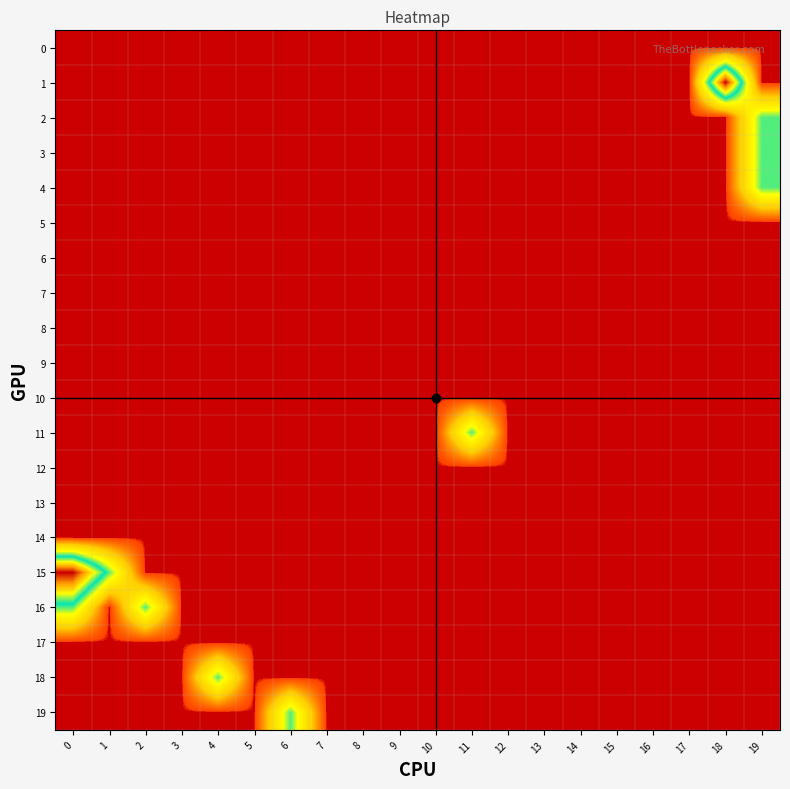

Reading left to right, transcribe all the data shown in this chart.

0: 0=0	1=0	2=0	3=0	4=0	5=0	6=0	7=0	8=0	9=0	10=0	11=0	12=0	13=0	14=0	15=0	16=0	17=0	18=0	19=0
1: 0=0	1=0	2=0	3=0	4=0	5=0	6=0	7=0	8=0	9=0	10=0	11=0	12=0	13=0	14=0	15=0	16=0	17=0	18=2	19=0
2: 0=0	1=0	2=0	3=0	4=0	5=0	6=0	7=0	8=0	9=0	10=0	11=0	12=0	13=0	14=0	15=0	16=0	17=0	18=0	19=1
3: 0=0	1=0	2=0	3=0	4=0	5=0	6=0	7=0	8=0	9=0	10=0	11=0	12=0	13=0	14=0	15=0	16=0	17=0	18=0	19=1
4: 0=0	1=0	2=0	3=0	4=0	5=0	6=0	7=0	8=0	9=0	10=0	11=0	12=0	13=0	14=0	15=0	16=0	17=0	18=0	19=1
5: 0=0	1=0	2=0	3=0	4=0	5=0	6=0	7=0	8=0	9=0	10=0	11=0	12=0	13=0	14=0	15=0	16=0	17=0	18=0	19=0
6: 0=0	1=0	2=0	3=0	4=0	5=0	6=0	7=0	8=0	9=0	10=0	11=0	12=0	13=0	14=0	15=0	16=0	17=0	18=0	19=0
7: 0=0	1=0	2=0	3=0	4=0	5=0	6=0	7=0	8=0	9=0	10=0	11=0	12=0	13=0	14=0	15=0	16=0	17=0	18=0	19=0
8: 0=0	1=0	2=0	3=0	4=0	5=0	6=0	7=0	8=0	9=0	10=0	11=0	12=0	13=0	14=0	15=0	16=0	17=0	18=0	19=0
9: 0=0	1=0	2=0	3=0	4=0	5=0	6=0	7=0	8=0	9=0	10=0	11=0	12=0	13=0	14=0	15=0	16=0	17=0	18=0	19=0
10: 0=0	1=0	2=0	3=0	4=0	5=0	6=0	7=0	8=0	9=0	10=0	11=0	12=0	13=0	14=0	15=0	16=0	17=0	18=0	19=0
11: 0=0	1=0	2=0	3=0	4=0	5=0	6=0	7=0	8=0	9=0	10=0	11=1	12=0	13=0	14=0	15=0	16=0	17=0	18=0	19=0
12: 0=0	1=0	2=0	3=0	4=0	5=0	6=0	7=0	8=0	9=0	10=0	11=0	12=0	13=0	14=0	15=0	16=0	17=0	18=0	19=0
13: 0=0	1=0	2=0	3=0	4=0	5=0	6=0	7=0	8=0	9=0	10=0	11=0	12=0	13=0	14=0	15=0	16=0	17=0	18=0	19=0
14: 0=0	1=0	2=0	3=0	4=0	5=0	6=0	7=0	8=0	9=0	10=0	11=0	12=0	13=0	14=0	15=0	16=0	17=0	18=0	19=0
15: 0=2	1=1	2=0	3=0	4=0	5=0	6=0	7=0	8=0	9=0	10=0	11=0	12=0	13=0	14=0	15=0	16=0	17=0	18=0	19=0
16: 0=1	1=0	2=1	3=0	4=0	5=0	6=0	7=0	8=0	9=0	10=0	11=0	12=0	13=0	14=0	15=0	16=0	17=0	18=0	19=0
17: 0=0	1=0	2=0	3=0	4=0	5=0	6=0	7=0	8=0	9=0	10=0	11=0	12=0	13=0	14=0	15=0	16=0	17=0	18=0	19=0
18: 0=0	1=0	2=0	3=0	4=1	5=0	6=0	7=0	8=0	9=0	10=0	11=0	12=0	13=0	14=0	15=0	16=0	17=0	18=0	19=0
19: 0=0	1=0	2=0	3=0	4=0	5=0	6=1	7=0	8=0	9=0	10=0	11=0	12=0	13=0	14=0	15=0	16=0	17=0	18=0	19=0